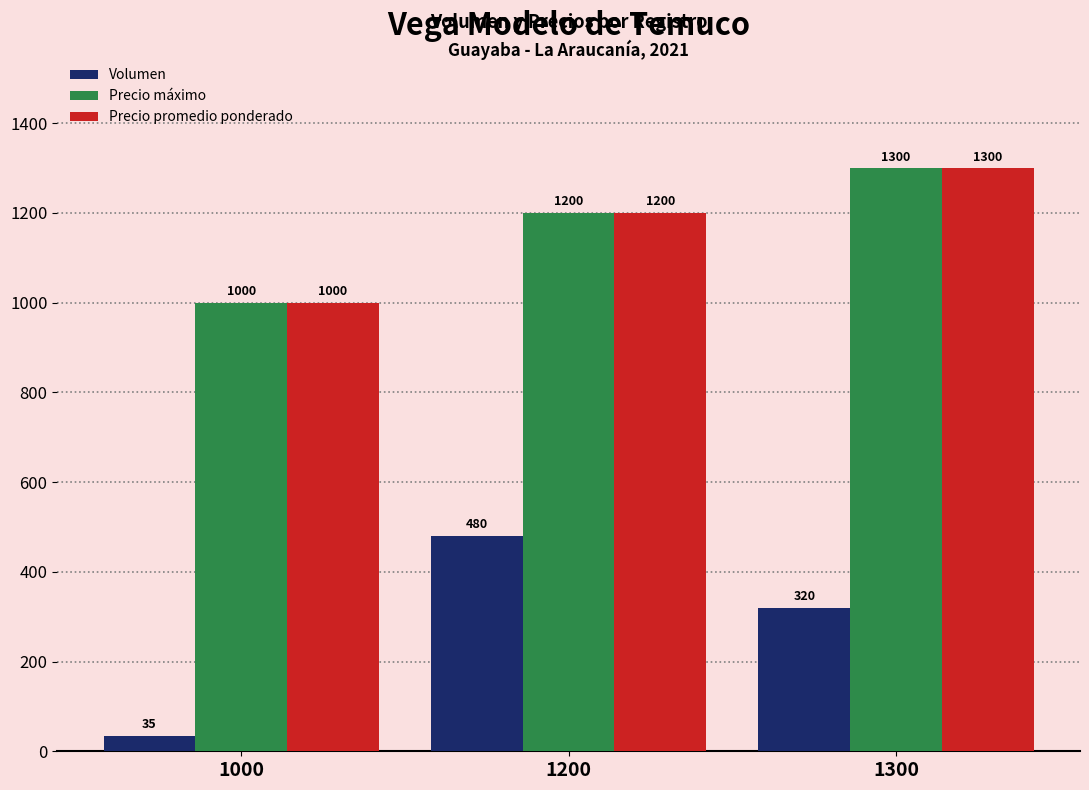

Which series has the widest spread of values?

Volumen